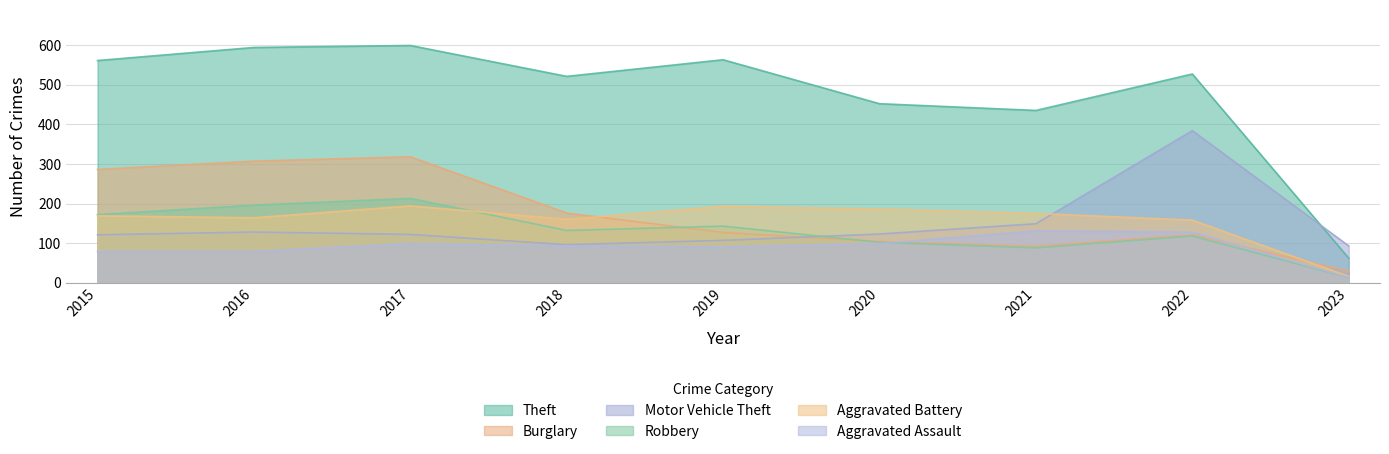

True or false: Motor Vehicle Theft has more than 1 points higher than both neighbors.

True